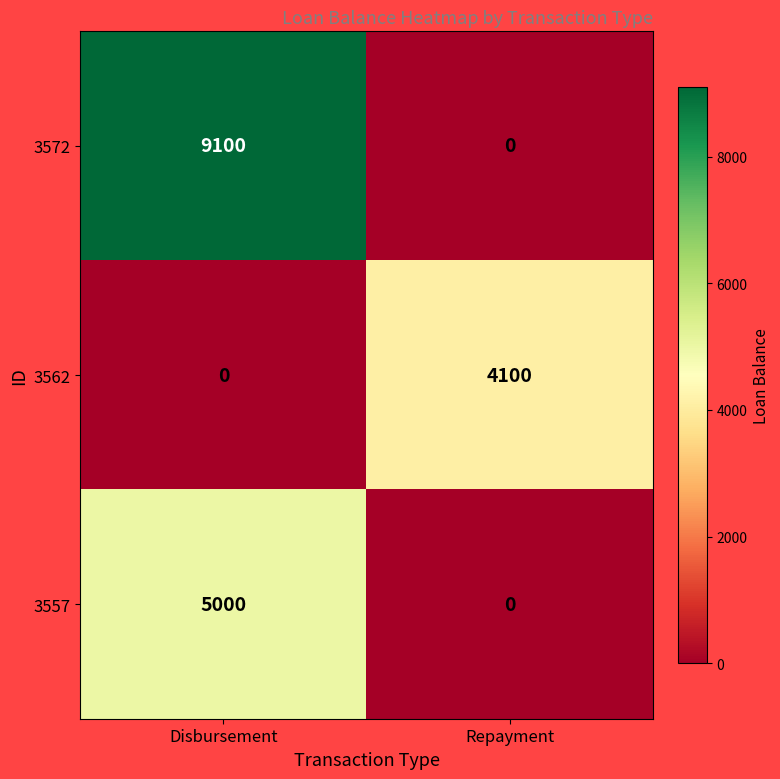

Count the number of data series in this chart.

3